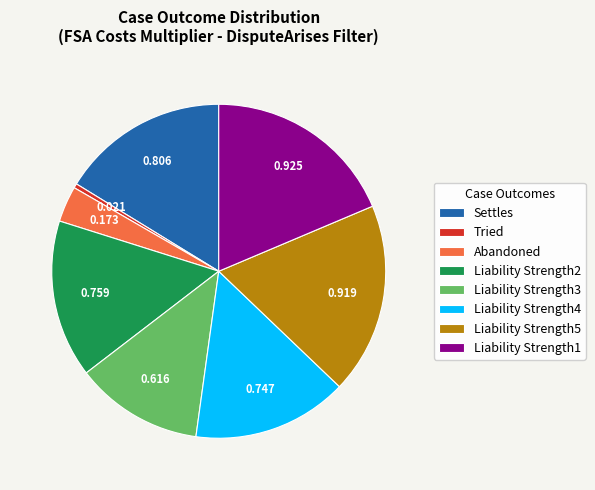

Is Liability Strength5 the majority of the pie?

No